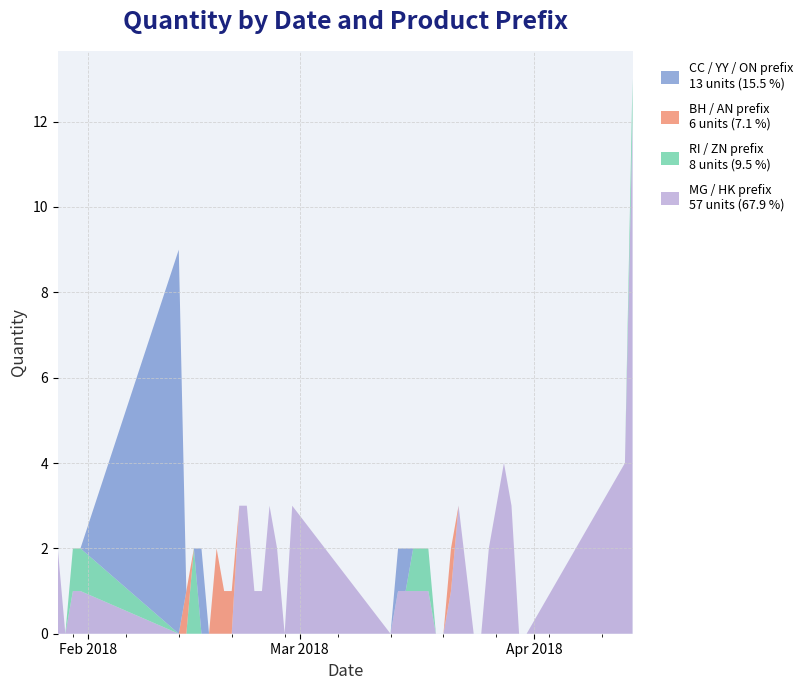

Reading left to right, extract all data points from this chart.

MG / HK prefix: 2	0	1	1	0	0	0	0	0	0	0	0	3	3	1	1	3	2	0	3	0	1	1	1	1	1	0	0	1	3	0	0	2	3	4	3	0	0	4	12
RI / ZN prefix: 0	0	1	1	0	0	2	0	0	0	0	0	0	0	0	0	0	0	0	0	0	0	0	1	1	1	0	0	0	0	0	0	0	0	0	0	0	0	0	1
BH / AN prefix: 0	0	0	0	0	1	0	0	0	2	1	1	0	0	0	0	0	0	0	0	0	0	0	0	0	0	0	0	1	0	0	0	0	0	0	0	0	0	0	0
CC / YY / ON prefix: 0	0	0	0	9	0	0	2	0	0	0	0	0	0	0	0	0	0	0	0	0	1	1	0	0	0	0	0	0	0	0	0	0	0	0	0	0	0	0	0